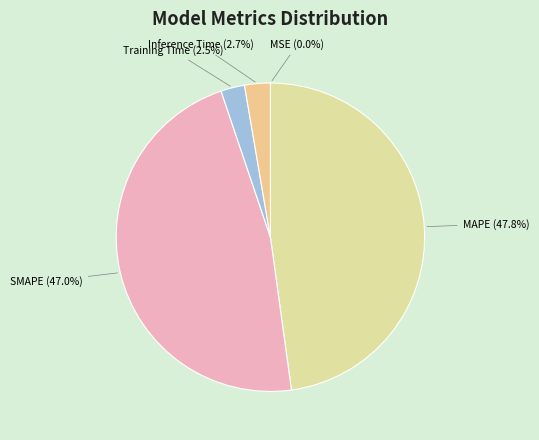

Is there a majority slice in this chart?

No